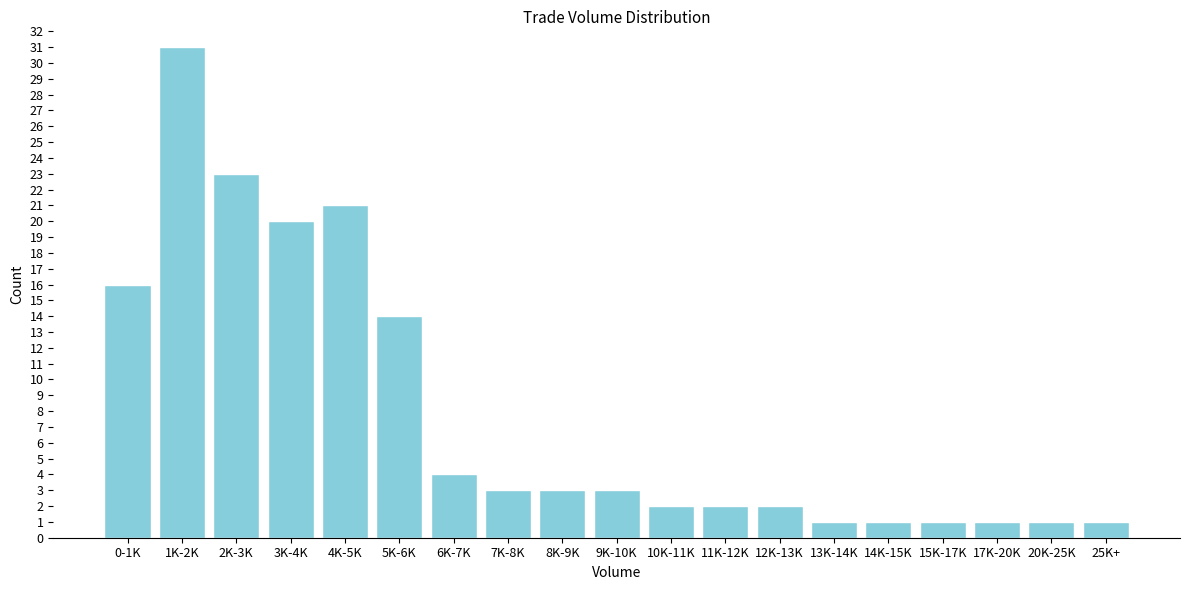

Reading left to right, transcribe all the data shown in this chart.

16	31	23	20	21	14	4	3	3	3	2	2	2	1	1	1	1	1	1